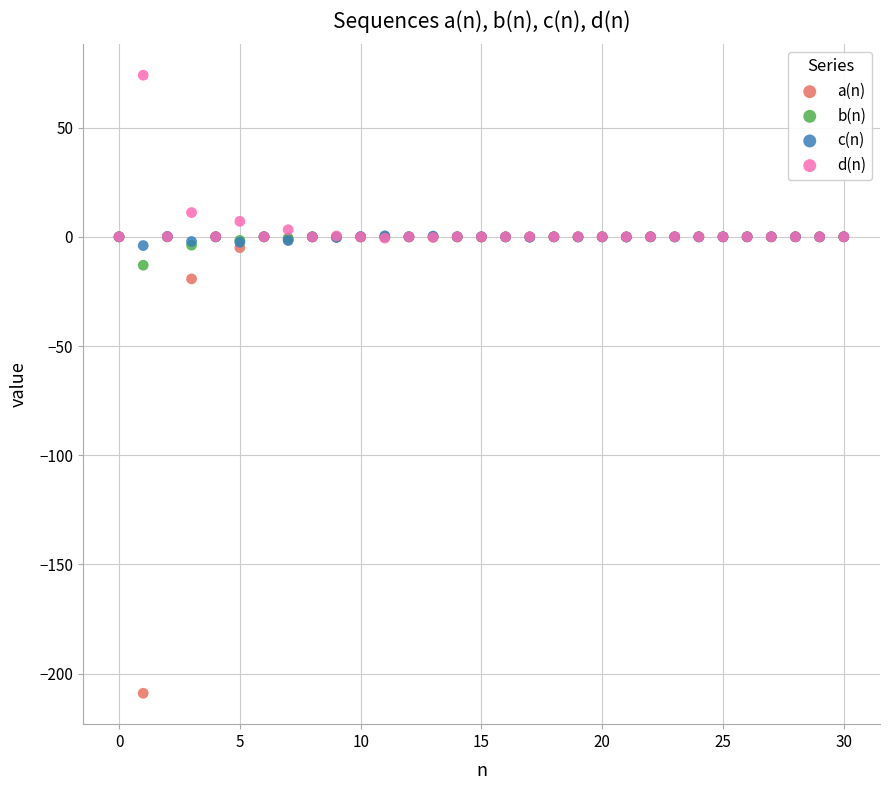

Across all series, what Y value is closest to -67?

-19.3